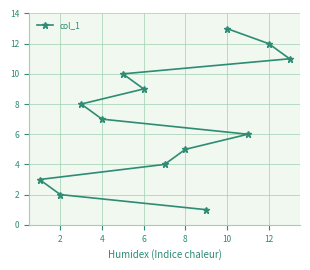

What is the smallest value displayed?

1